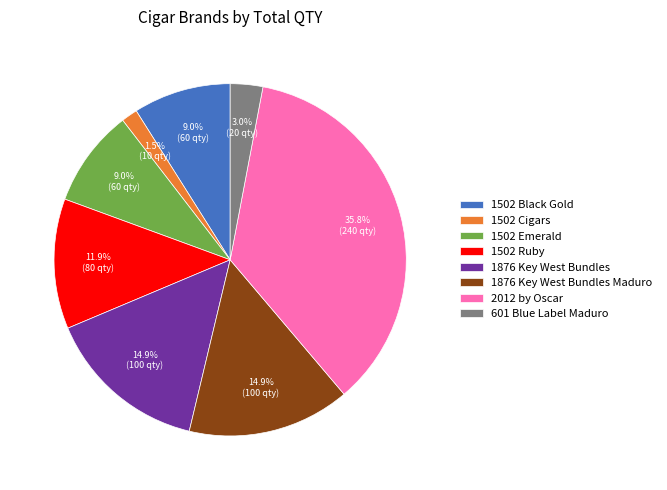

Does 1876 Key West Bundles Maduro account for over 50% of the chart?

No